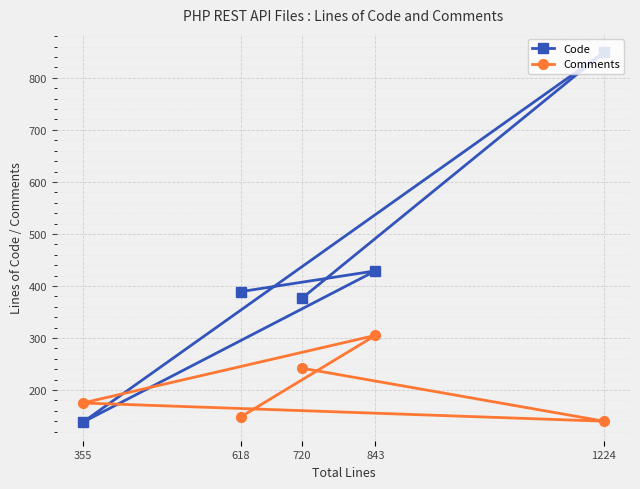

What is the maximum value shown in the chart?

849